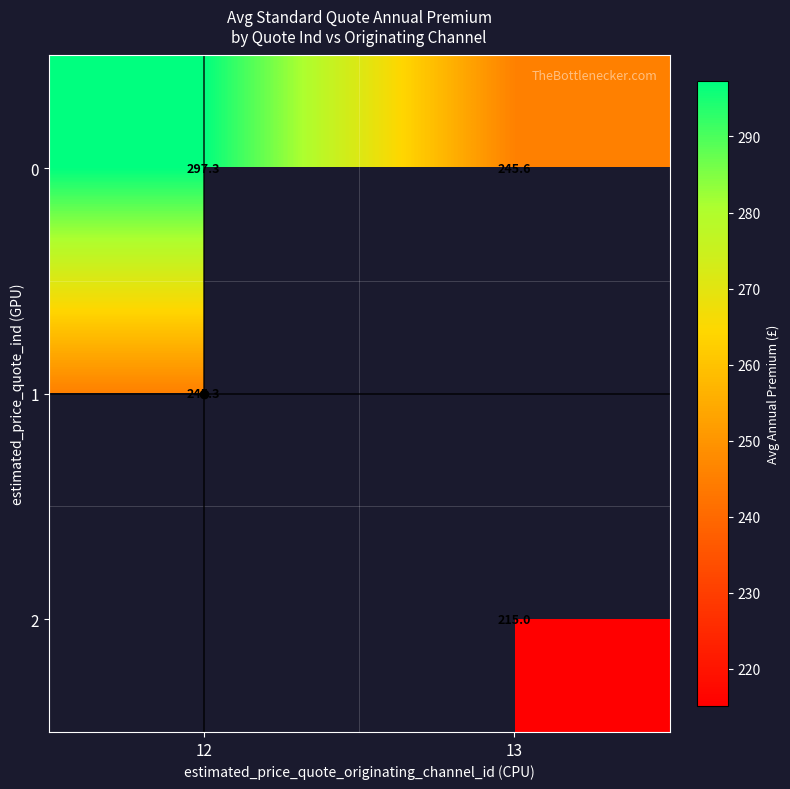

What is the difference between the 0 values at 12 and 13?

51.7